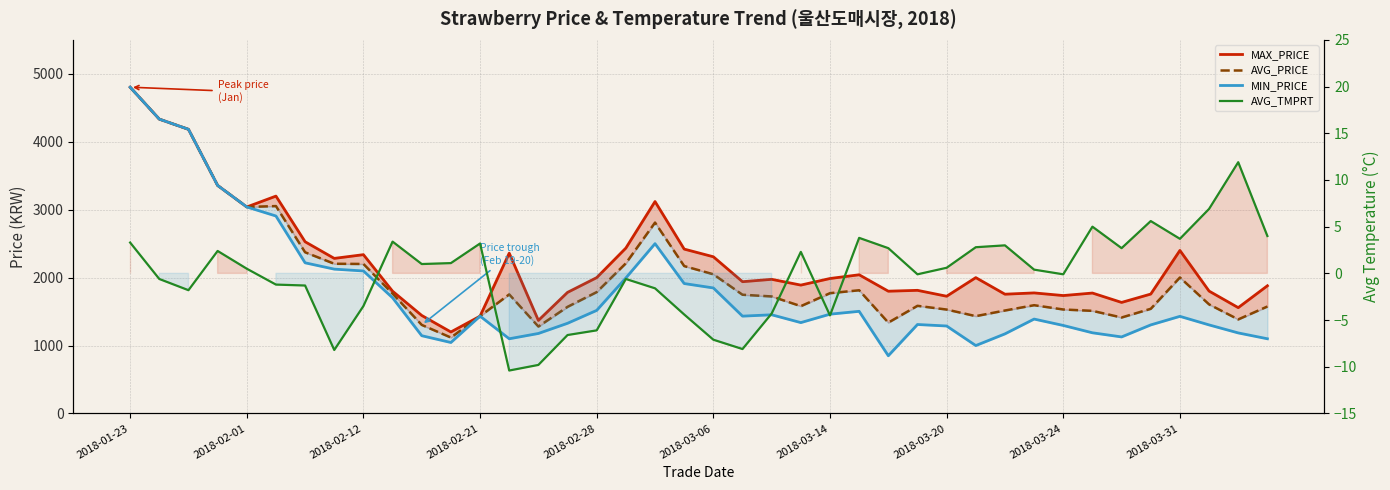

Does the chart display data point markers on the line(s)?

No